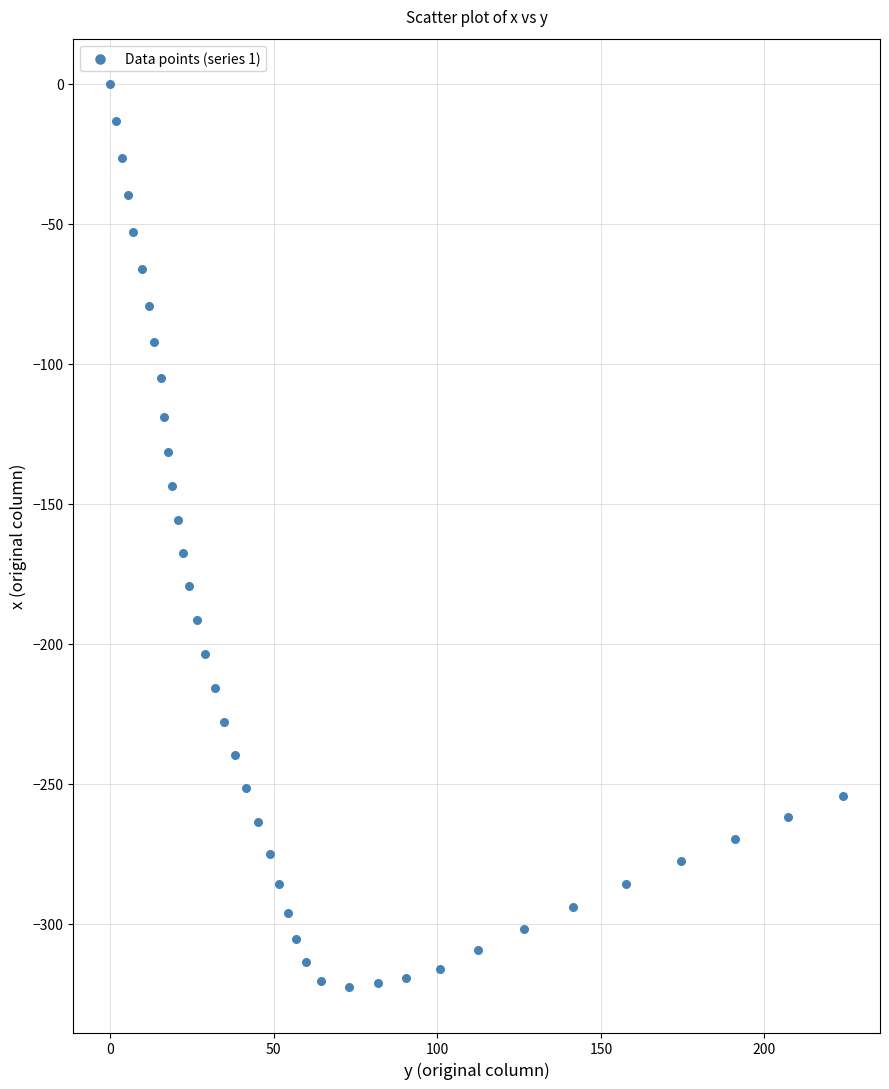

What is the range of X values (max minus min)?

224.1